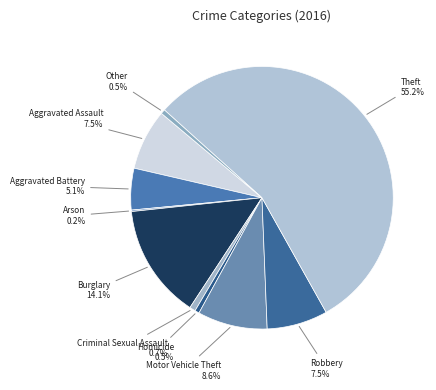

Approximately how many times larger is the value at Robbery compared to Burglary?

0.5